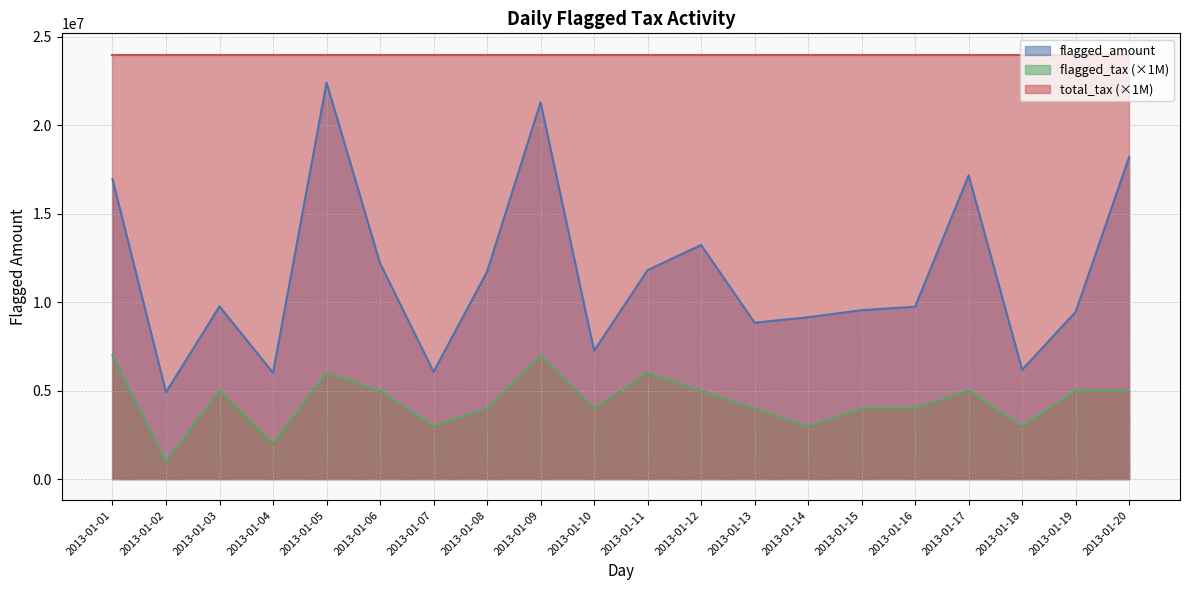

Which series has the largest range (max minus min)?

flagged_amount